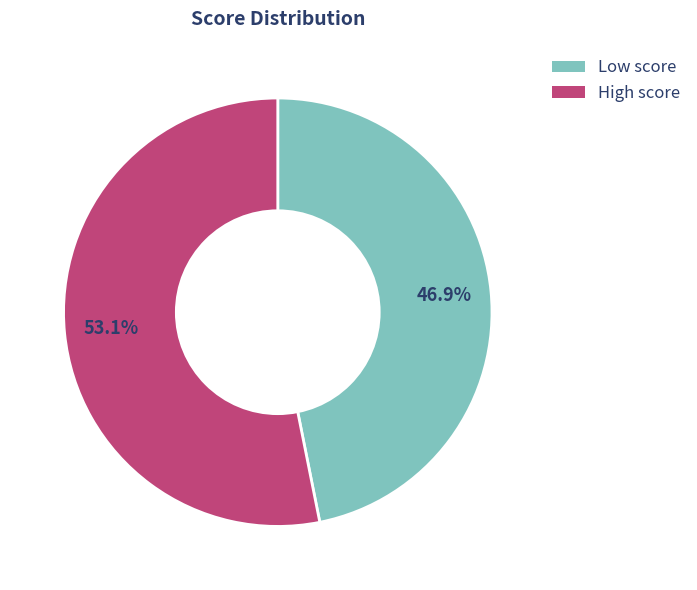

Is the sum of Low score and High score greater than half?

Yes